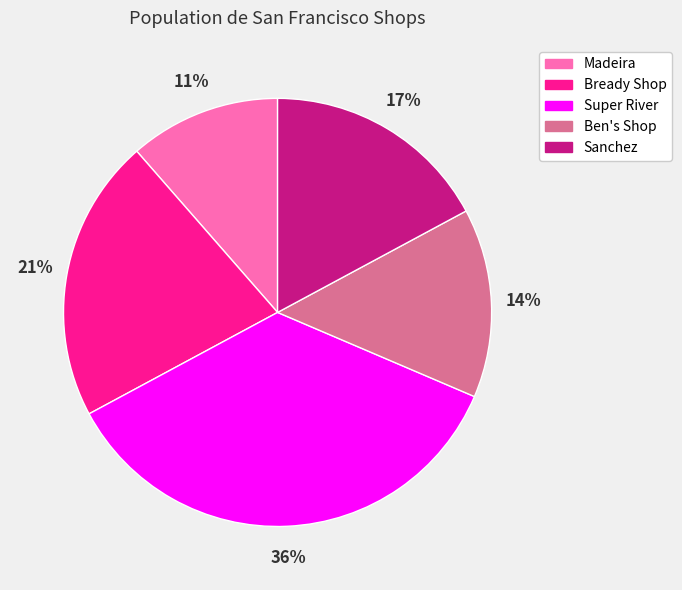

To the nearest percent, what is the difference between the Madeira and Ben's Shop slice percentages?

3%